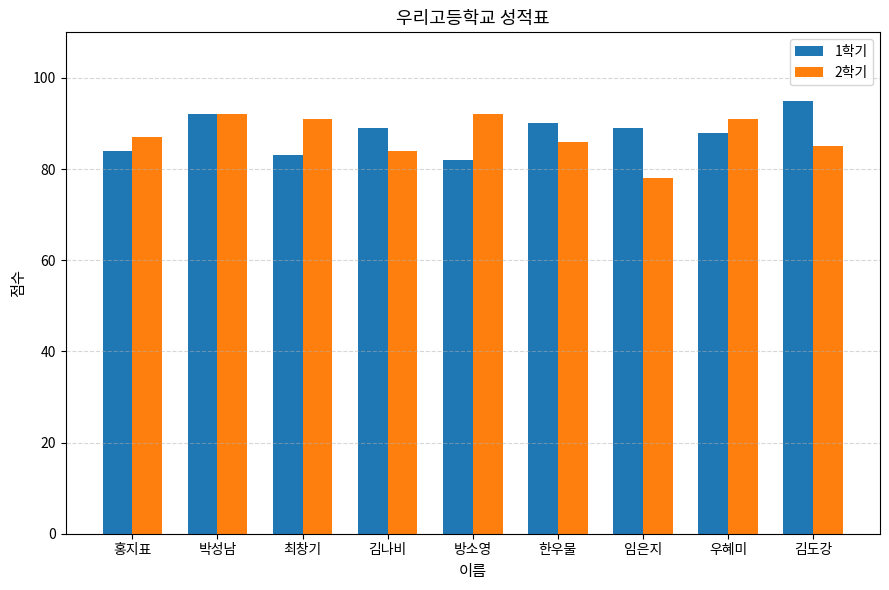

How many values in the 2학기 series are below 87?

4